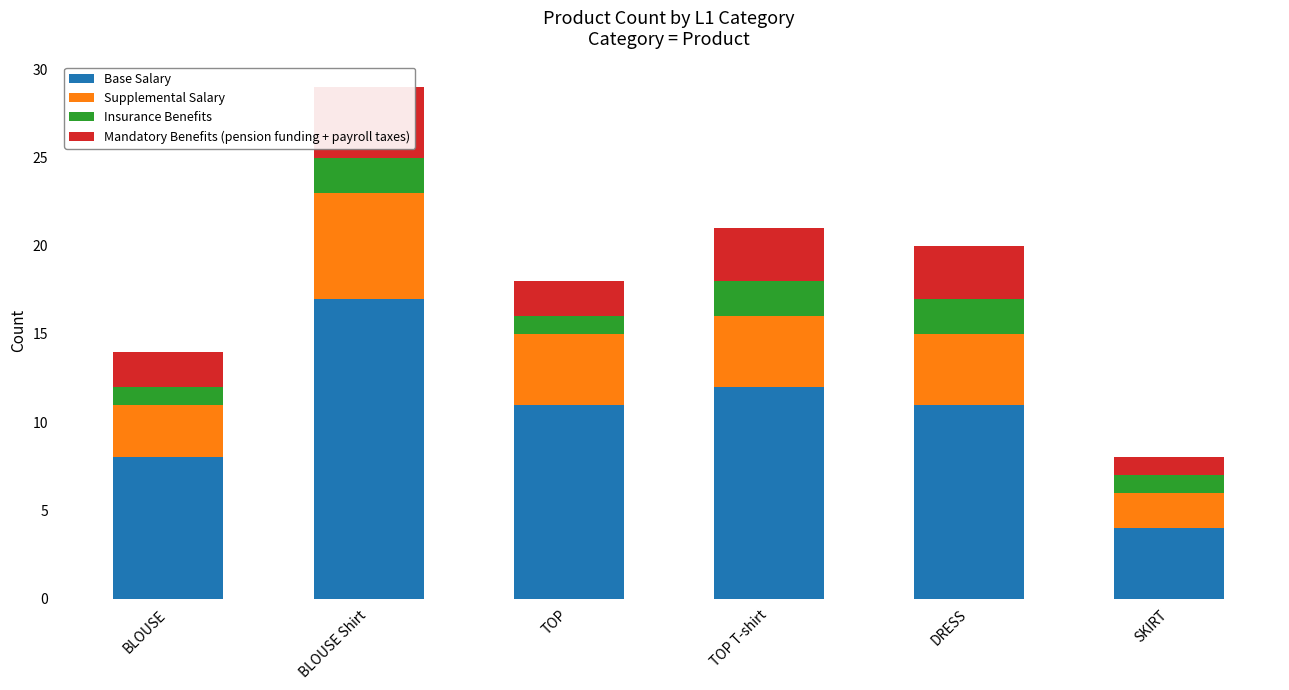

List the labels in order of Insurance Benefits value, largest first.

BLOUSE Shirt, TOP T-shirt, DRESS, BLOUSE, TOP, SKIRT